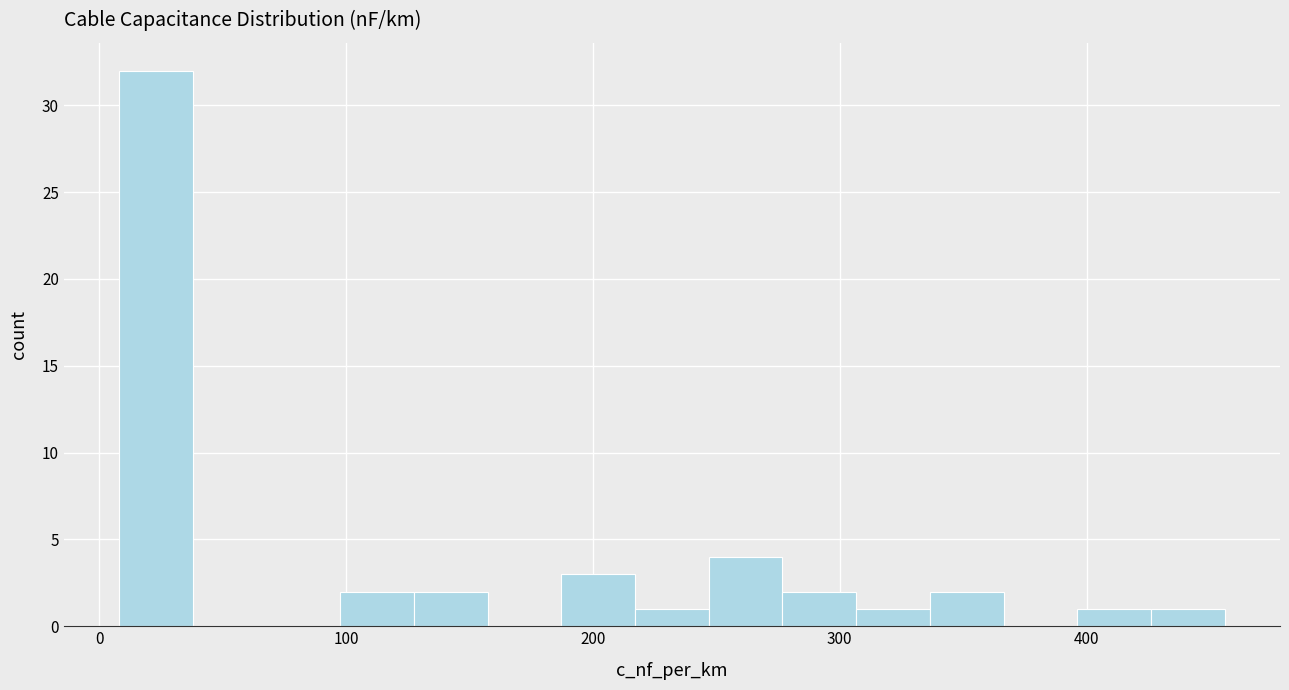

Read against the x-axis, roughly where is the centre of the tallest bar?

20